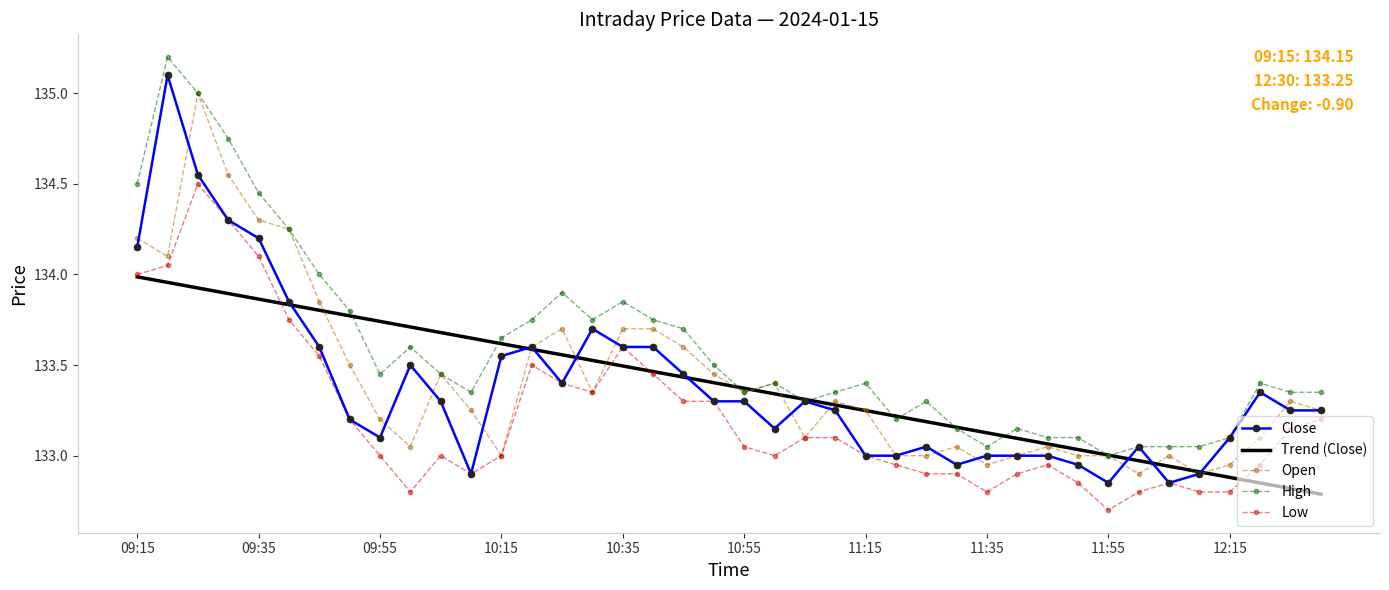

How many series are shown in this chart?

5